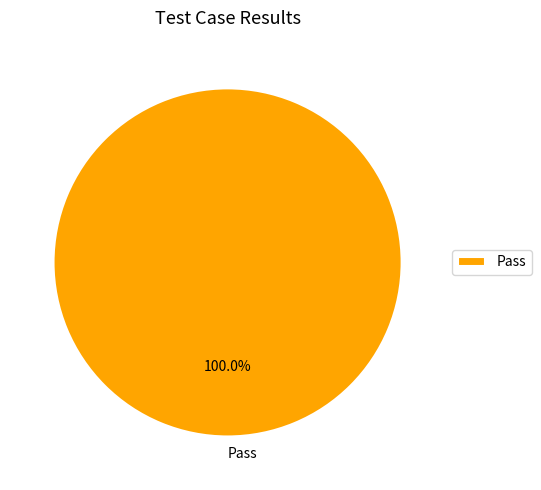

Rank the categories by value from lowest to highest.

Pass